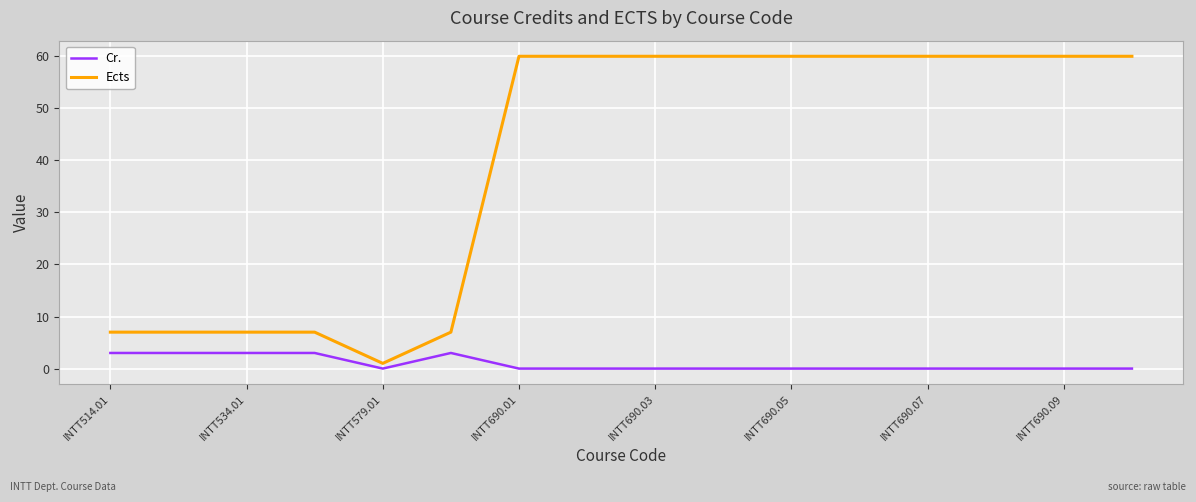

Is this an area chart (filled region under the line)?

No